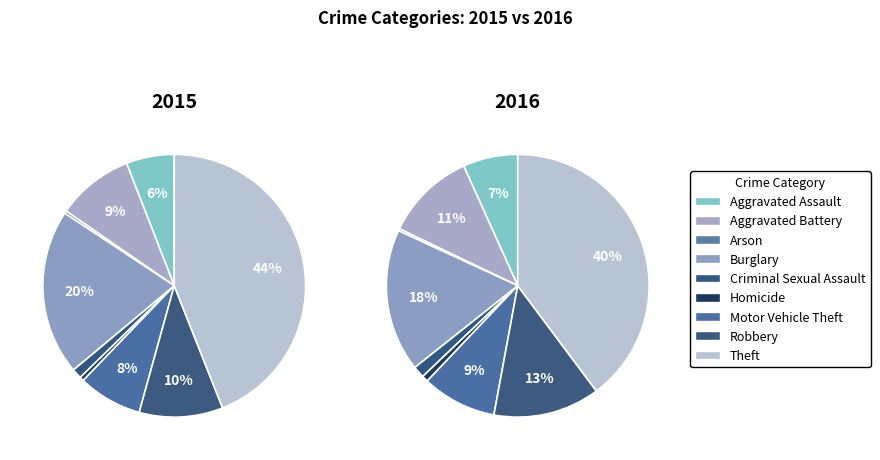

To the nearest percent, what is the average slice percentage?

11%